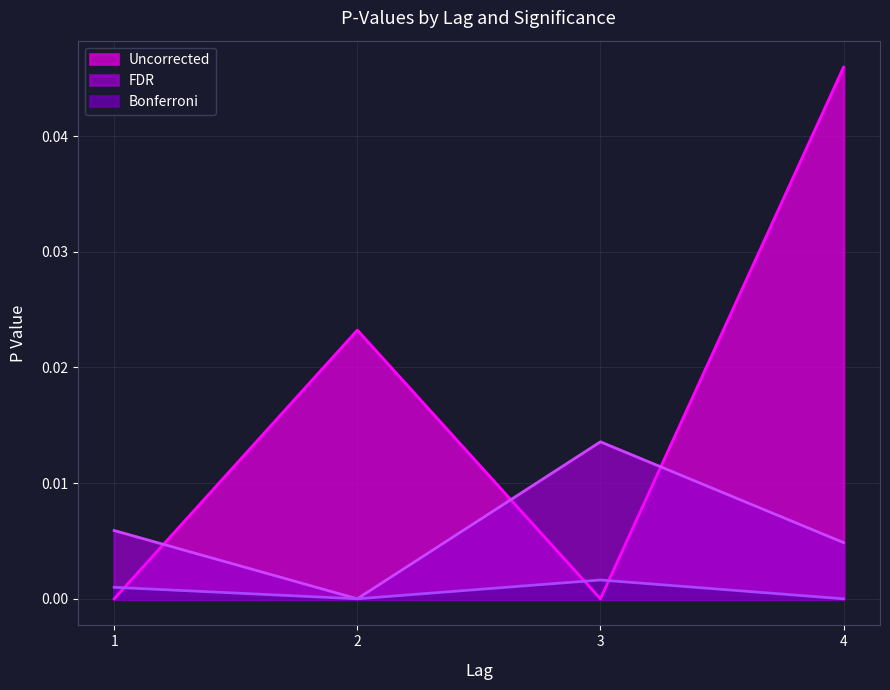

At which label is the value closest to 0?

3